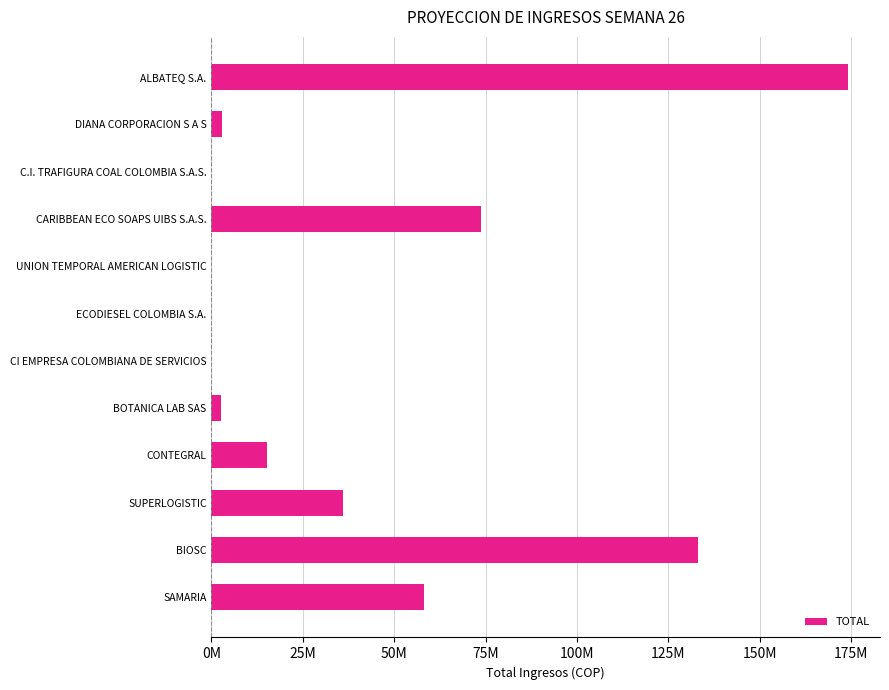

Are the bars horizontal?

Yes